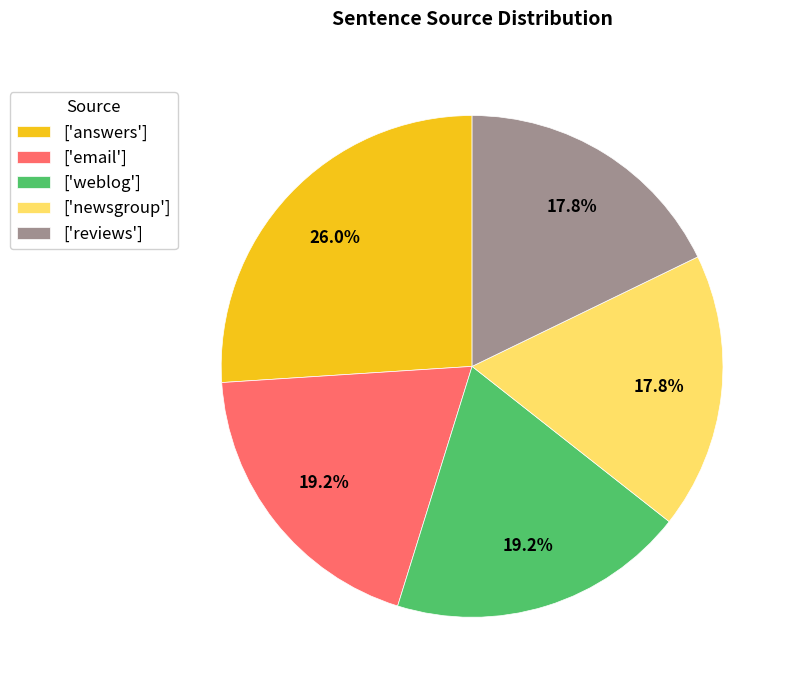

What is the largest slice in the pie chart?

['answers']